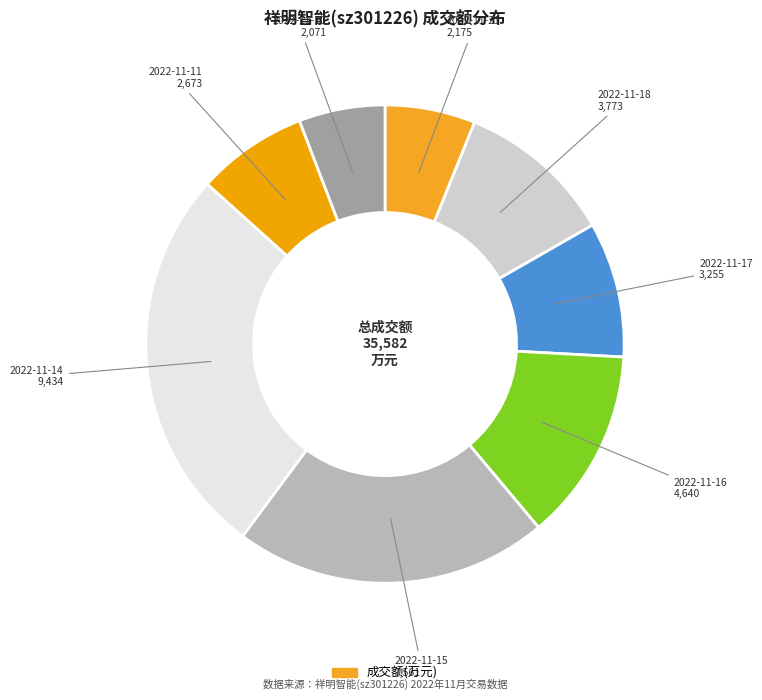

Which category has the smallest portion of the pie?

2022-11-10